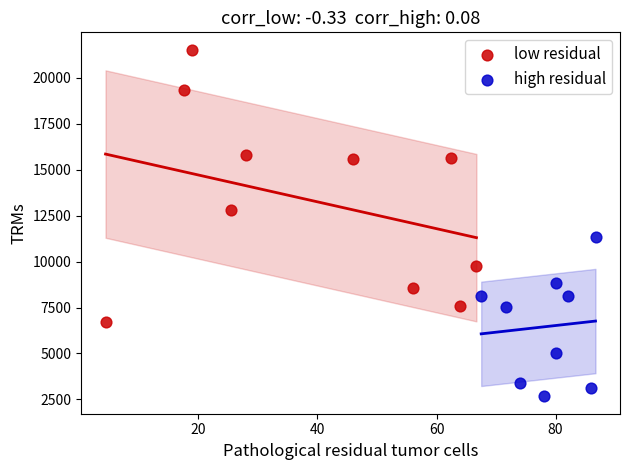

Which series has the largest Y range (max minus min)?

low residual